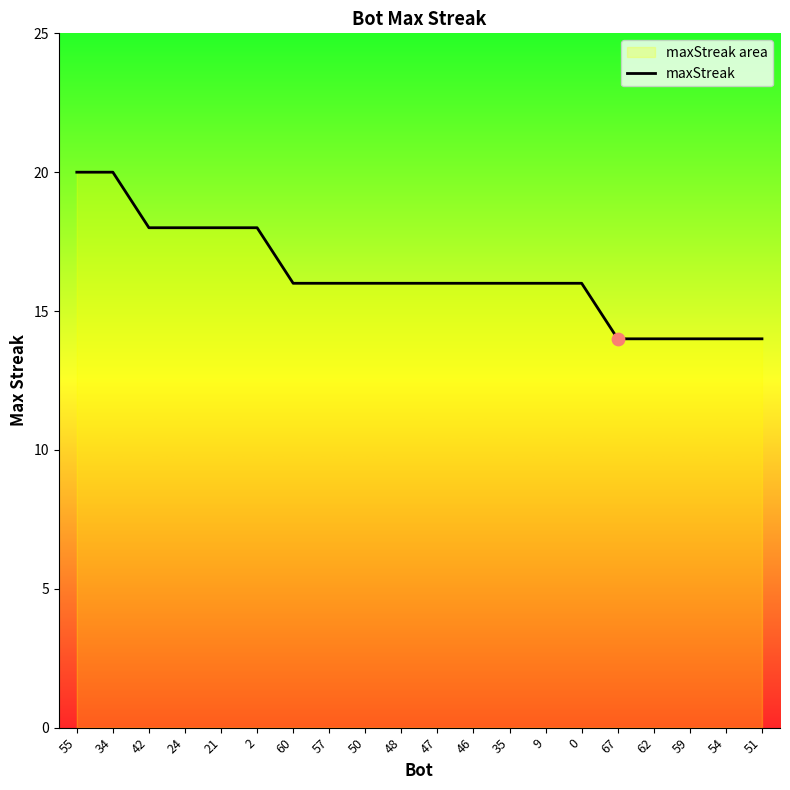

Approximately how many times larger is the value at 0 compared to 9?

1.0